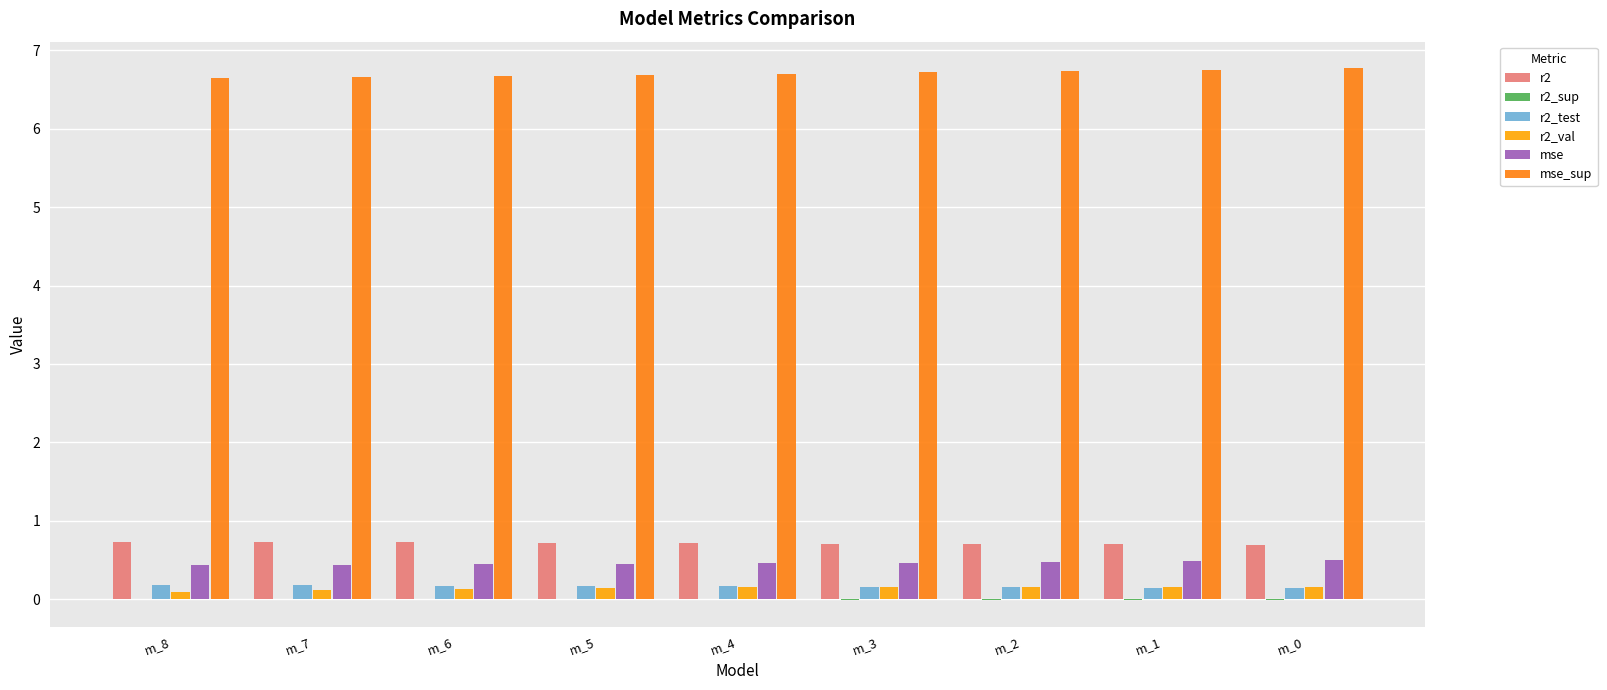

What is the spread (max minus min) of values at m_2?

6.7